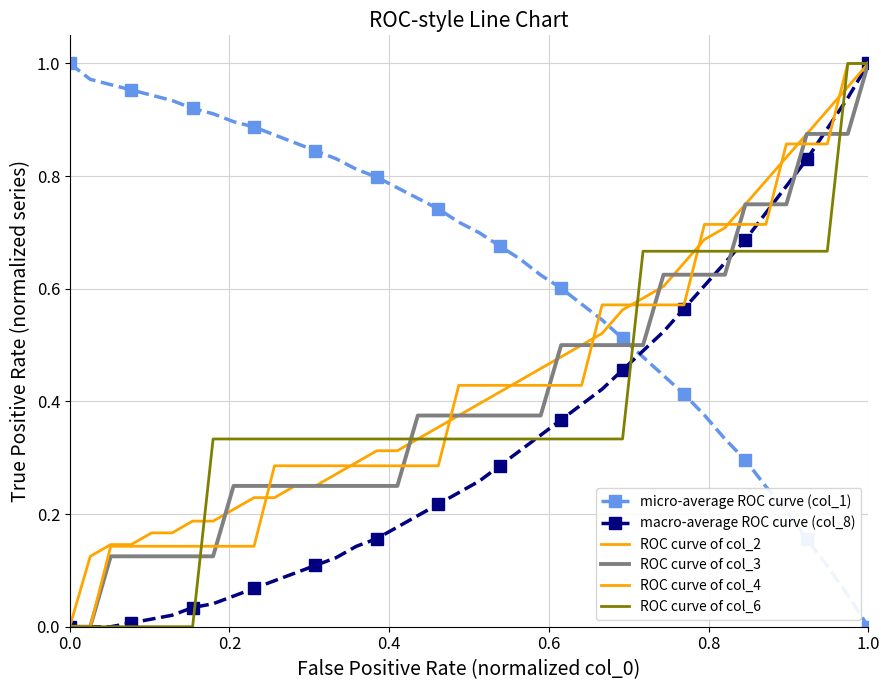

What is the value of the ROC curve of col_3 point at the 39th from the left?

0.9